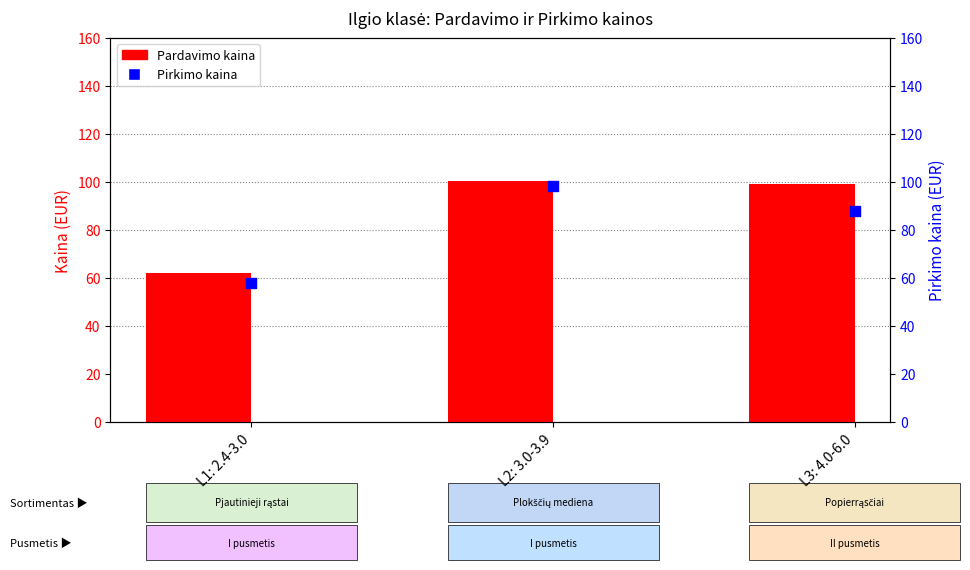

Which series has the largest total across all categories?

Pardavimo kaina